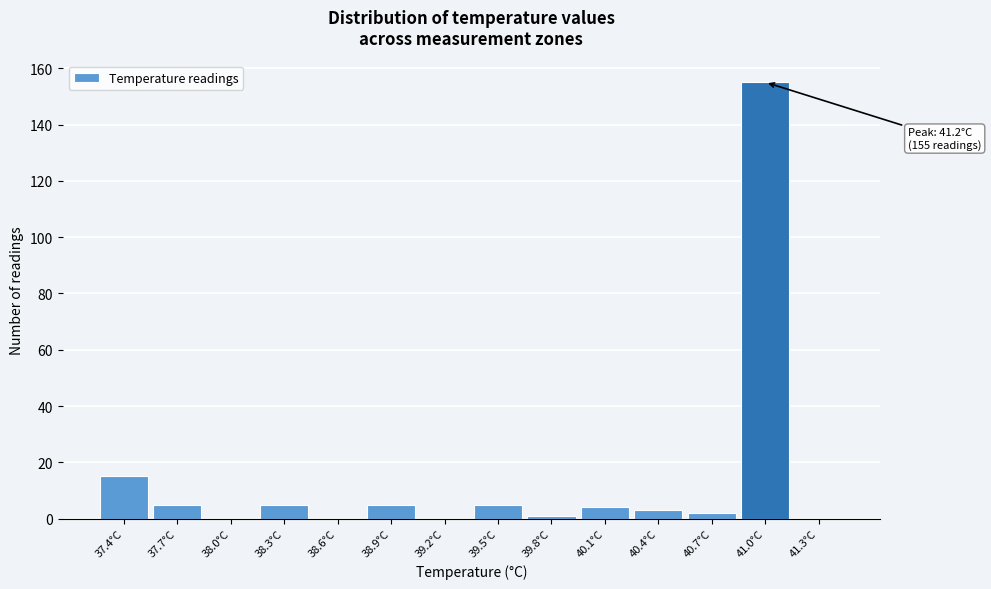

Reading left to right, what are all the values shown in this chart?

37.4°C=15	37.7°C=5	38.0°C=0	38.3°C=5	38.6°C=0	38.9°C=5	39.2°C=0	39.5°C=5	39.8°C=1	40.1°C=4	40.4°C=3	40.7°C=2	41.0°C=155	41.3°C=0